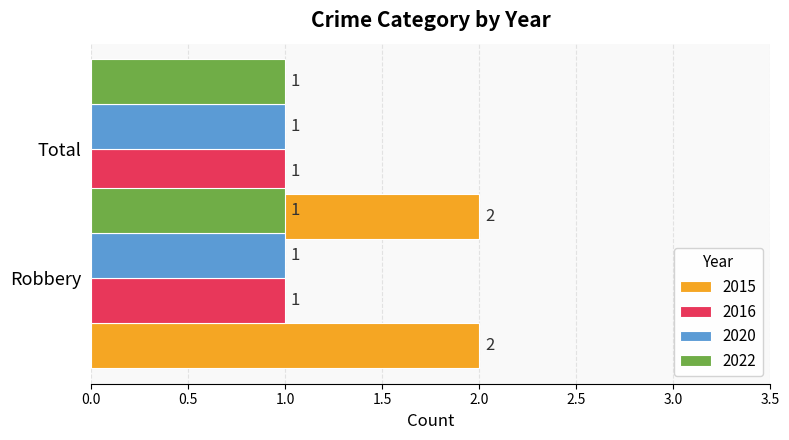

Which series has the widest spread of values?

2015